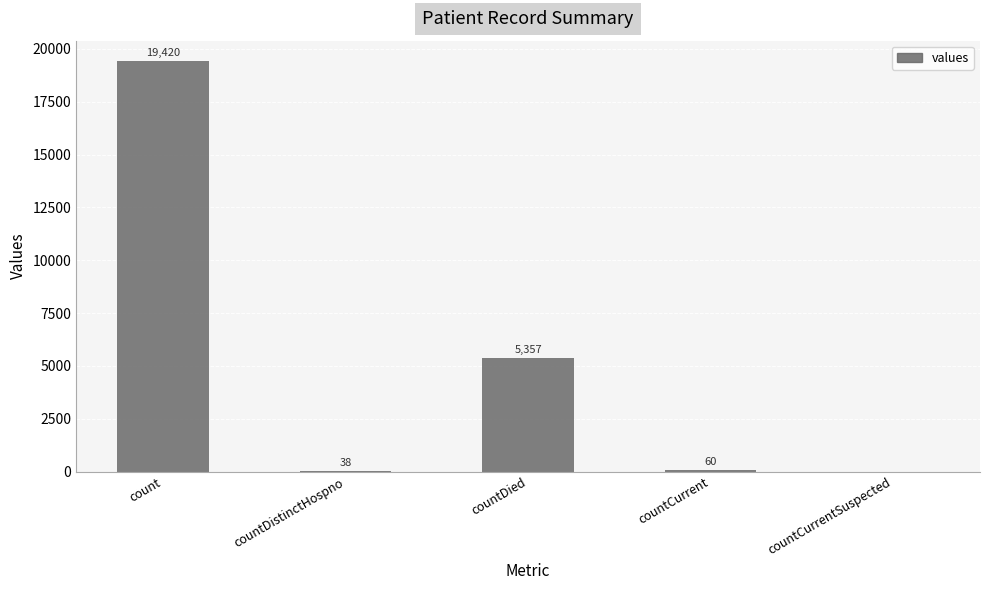

Which category has the highest value across all series?

count